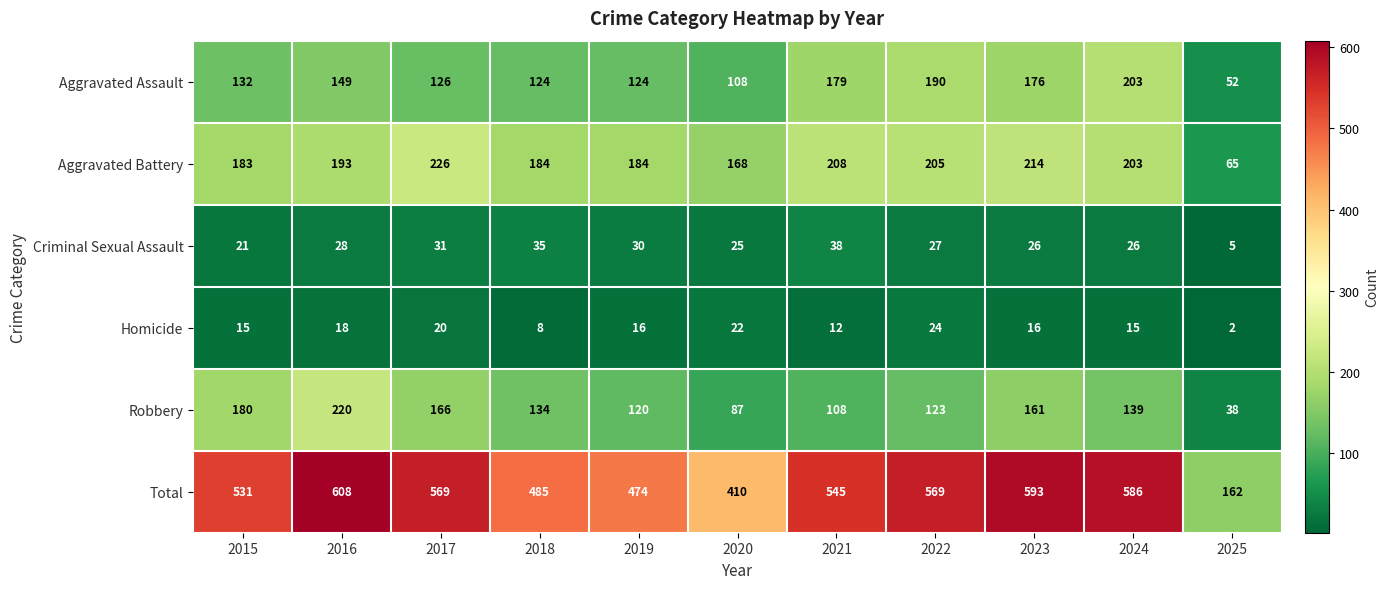

What is the highest value of the Aggravated Assault series?

203